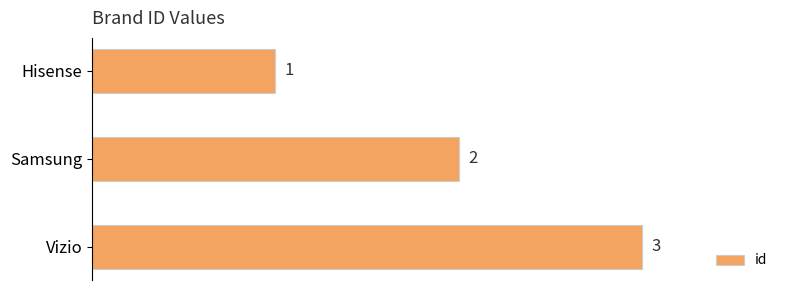

Count the values in the range 1 to 3.

3